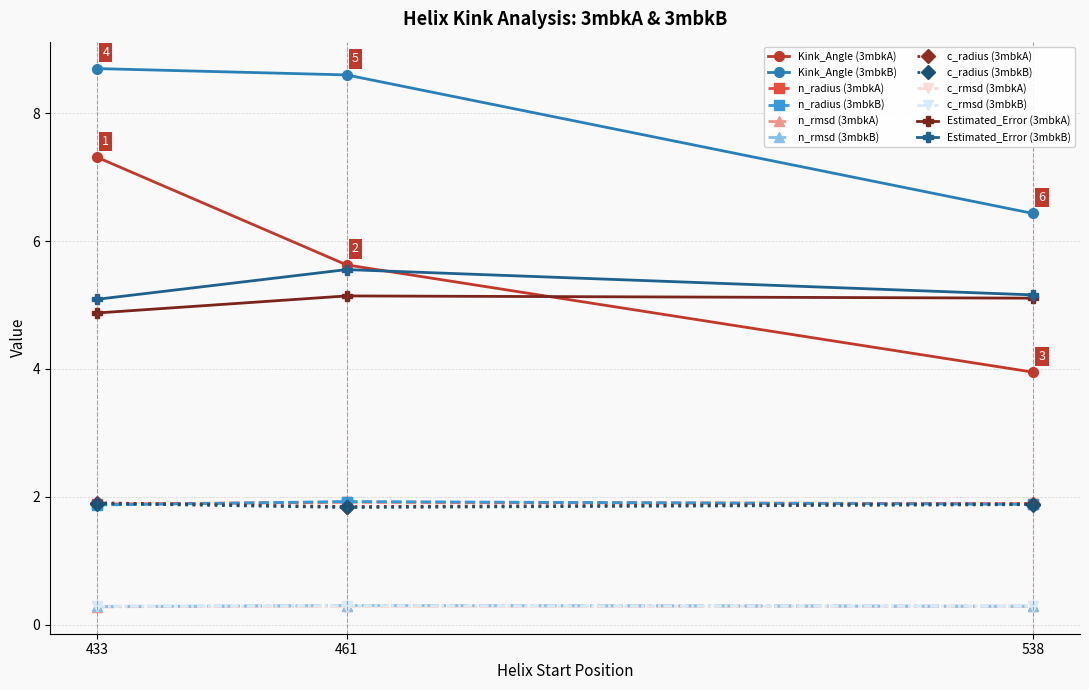

What is the value of the Kink_Angle (3mbkA) point at the 3rd from the left?

4.0